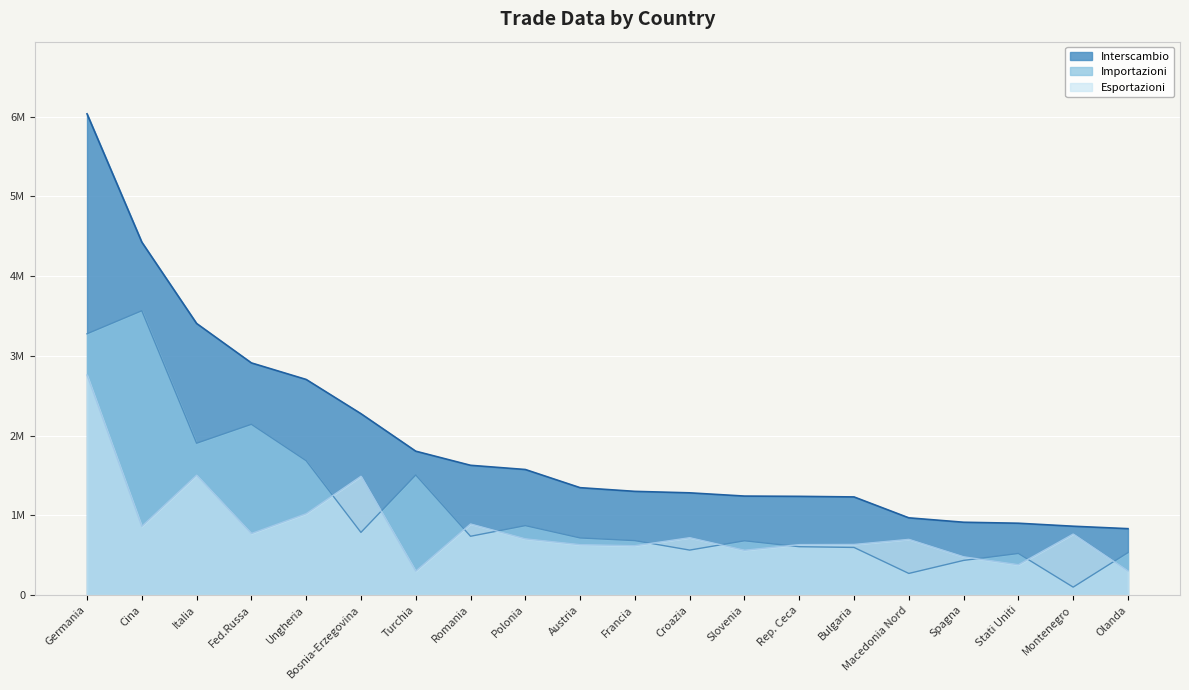

Count the number of categories in the chart.

20